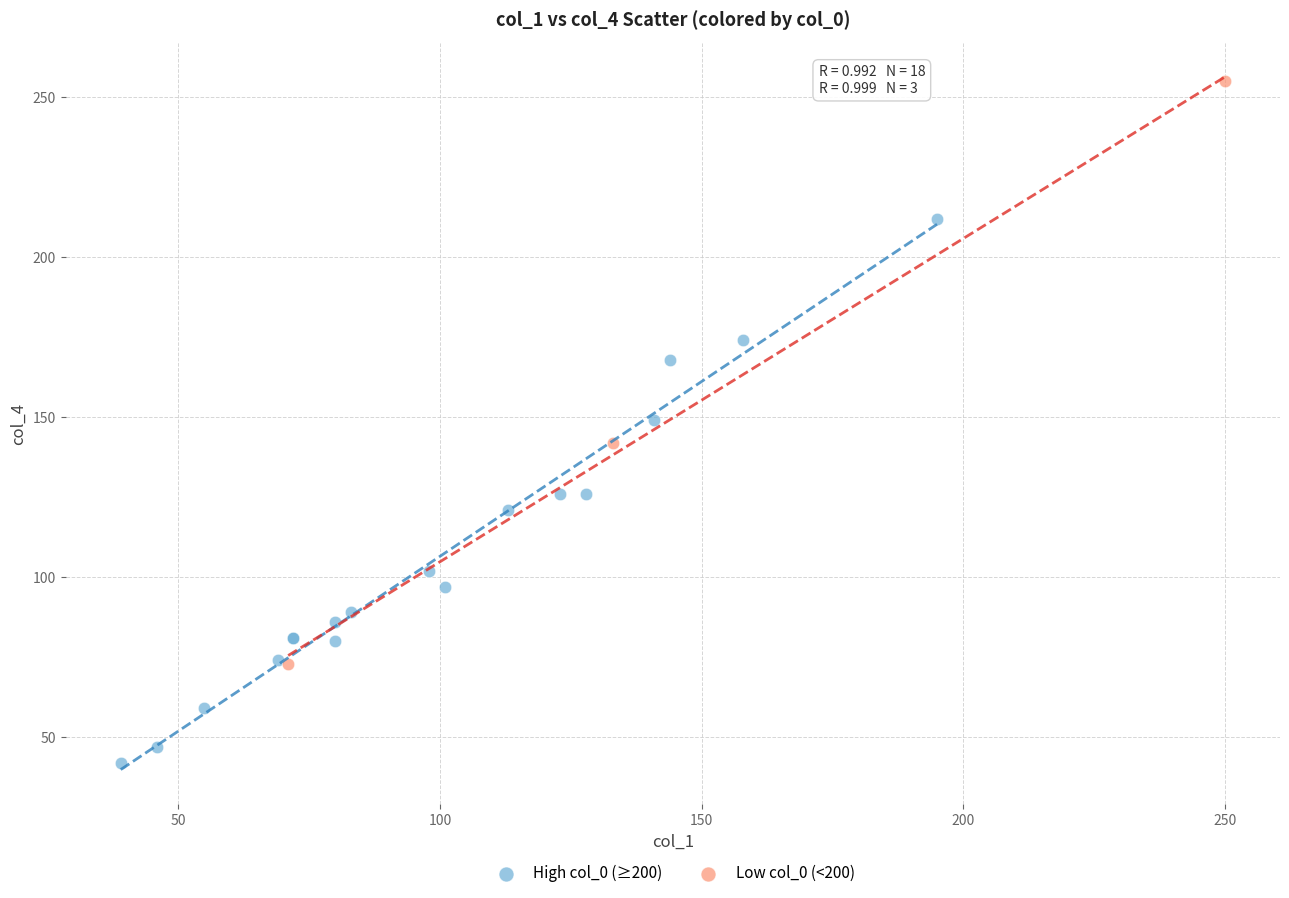

Which series contains the highest Y value?

Low col_0 (<200)